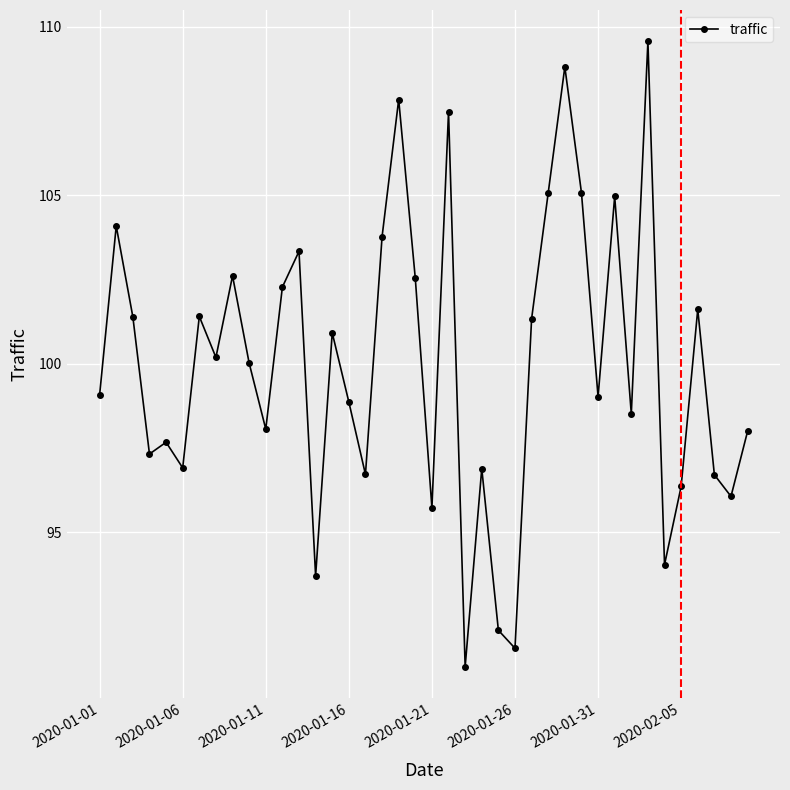

What is the minimum value shown in the chart?

91.0